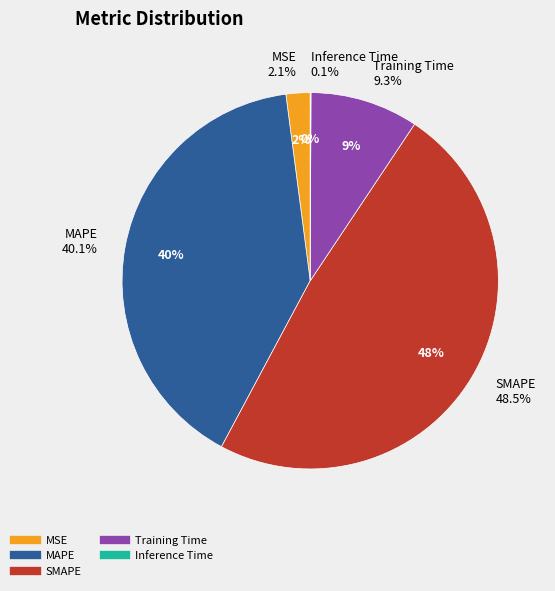

To the nearest percent, what percentage of the pie is SMAPE?

48%